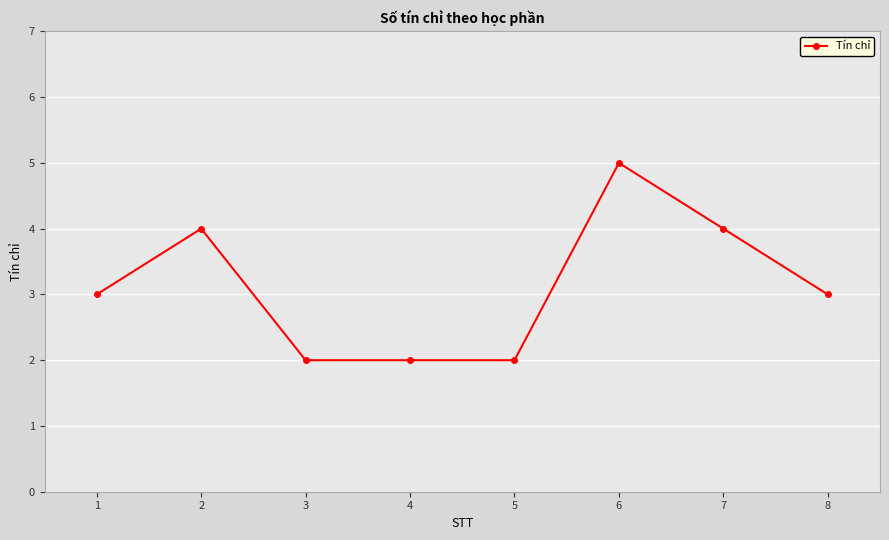

Does the chart have visible grid lines?

Yes